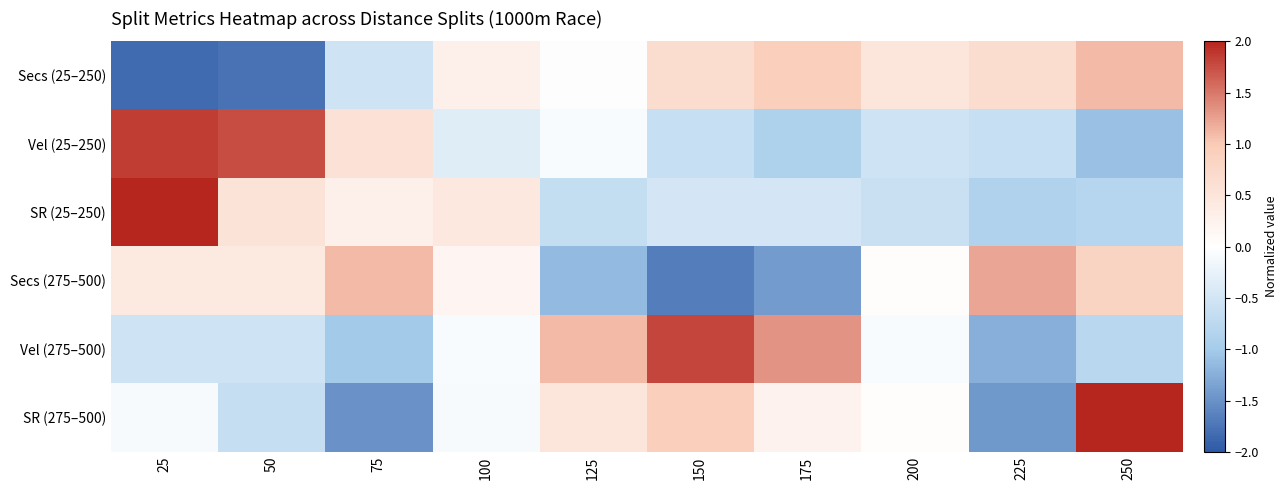

Rank the series at 50 from lowest to highest value.

Secs (25–250), SR (275–500), Vel (275–500), Secs (275–500), SR (25–250), Vel (25–250)